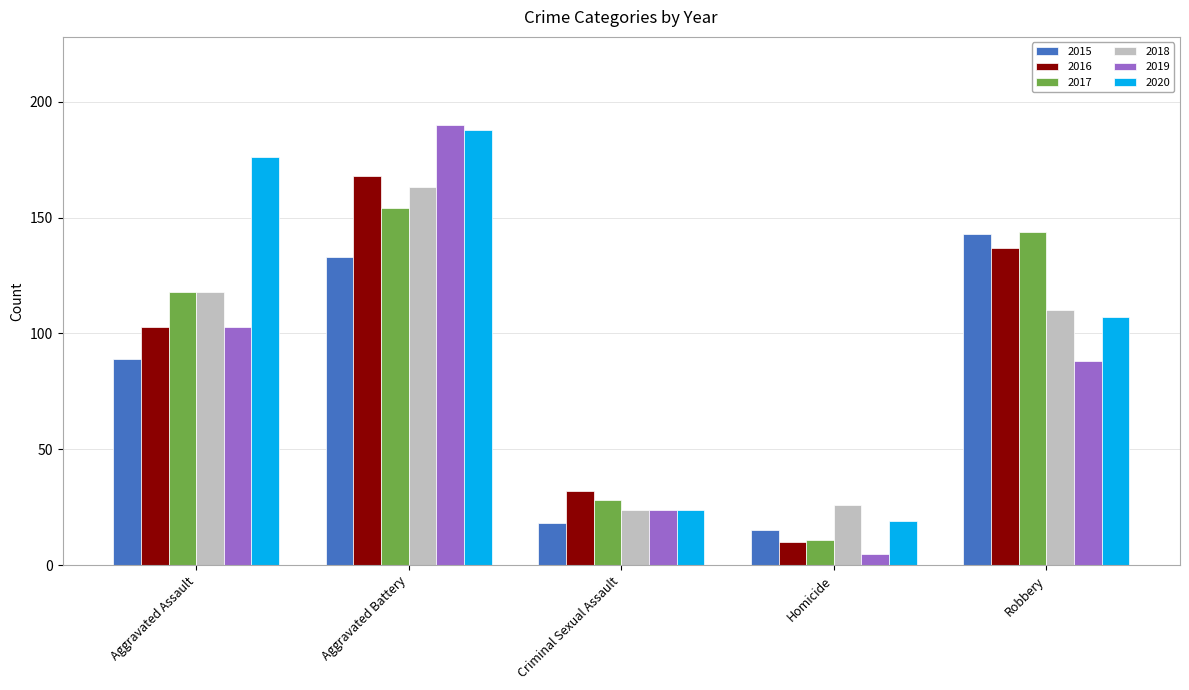

What is the lowest value of the 2017 series?

11